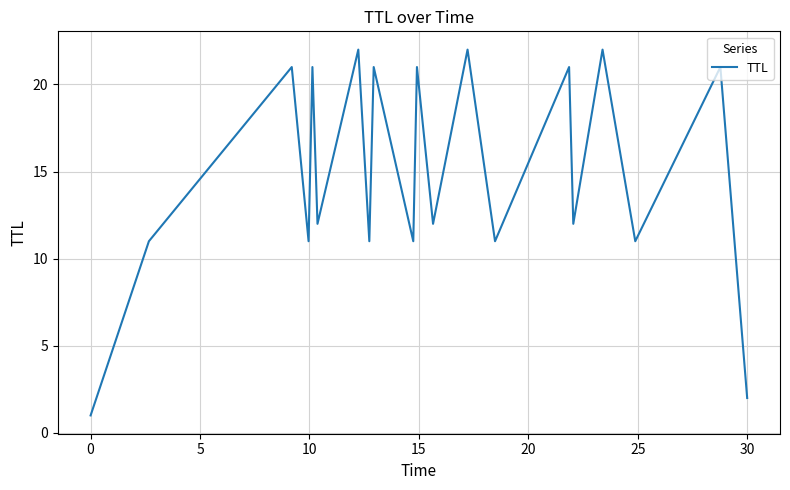

How many series are shown in this chart?

1